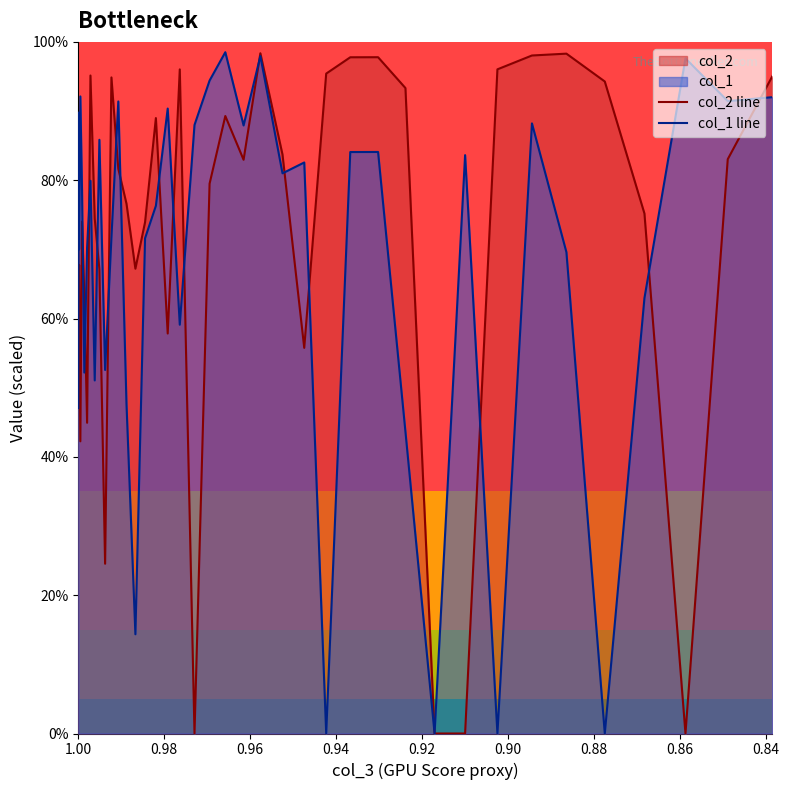

What is the highest value of the col_1 line series?

1.0